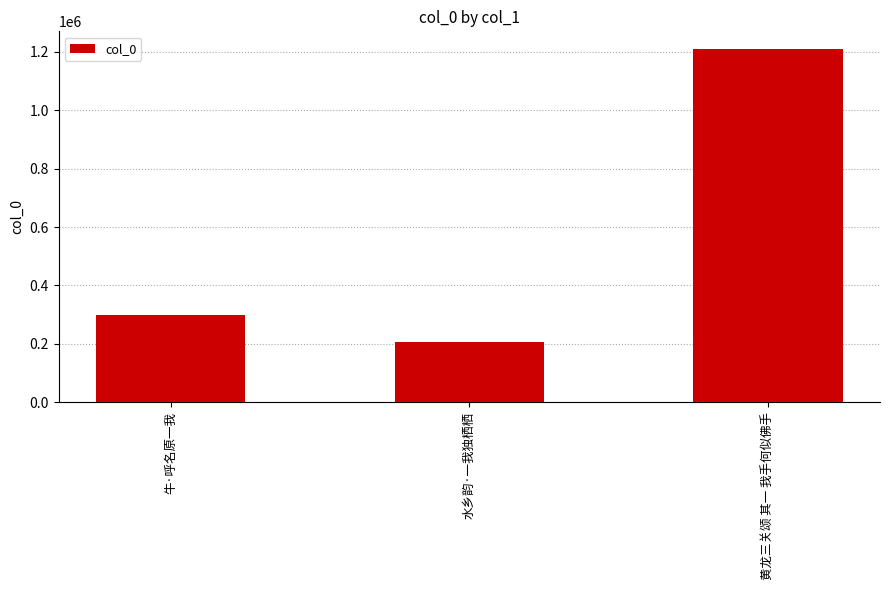

What is the value of the 1st bar from the left?

299632